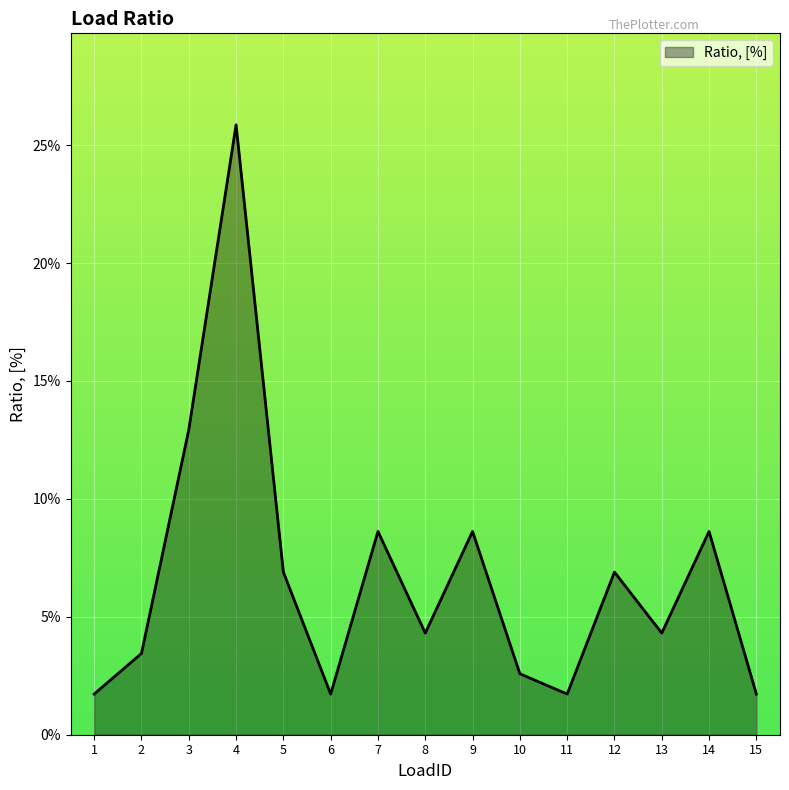

Reading left to right, what are all the values shown in this chart?

1=0.0	2=0.0	3=0.1	4=0.3	5=0.1	6=0.0	7=0.1	8=0.0	9=0.1	10=0.0	11=0.0	12=0.1	13=0.0	14=0.1	15=0.0